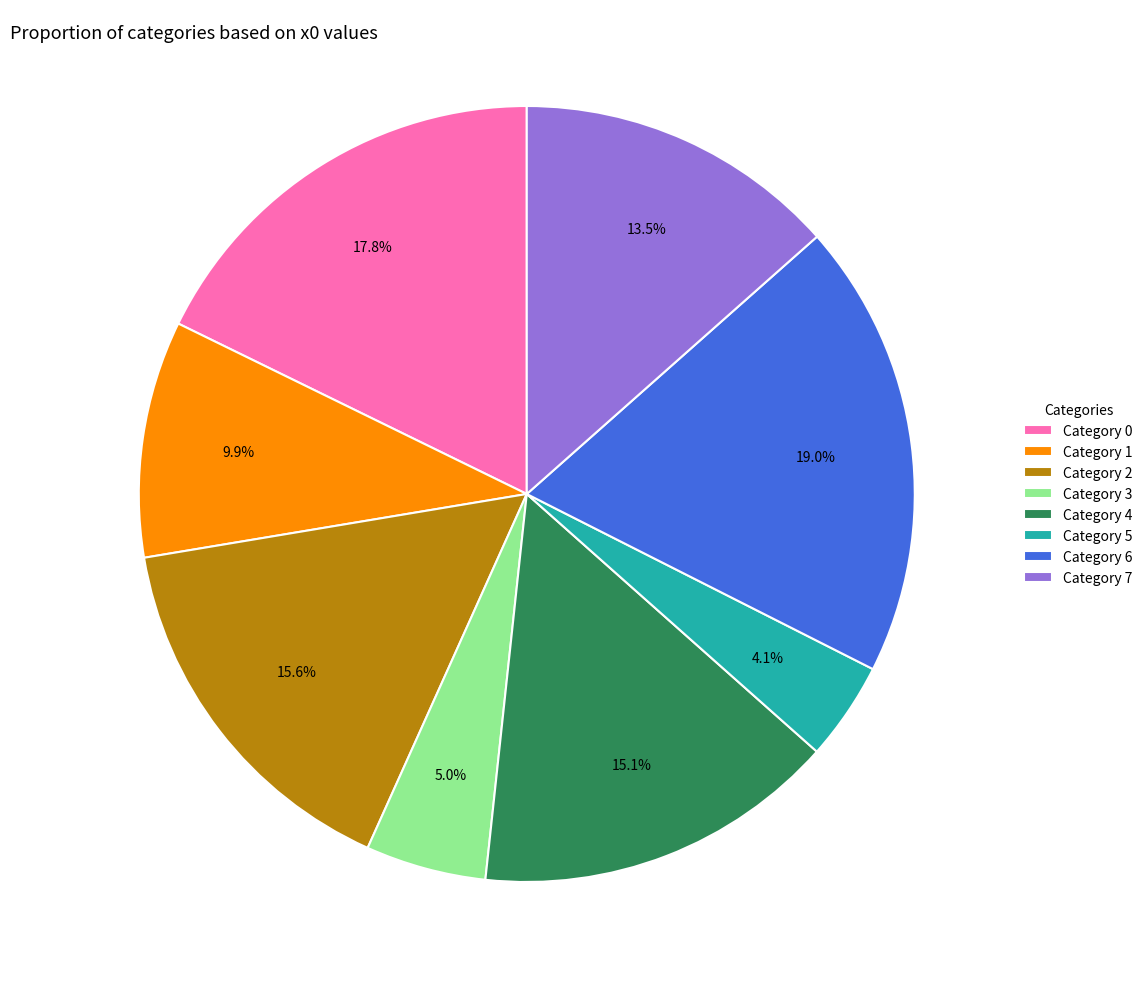

What percentage do Category 0 and Category 6 together represent?

36.8%